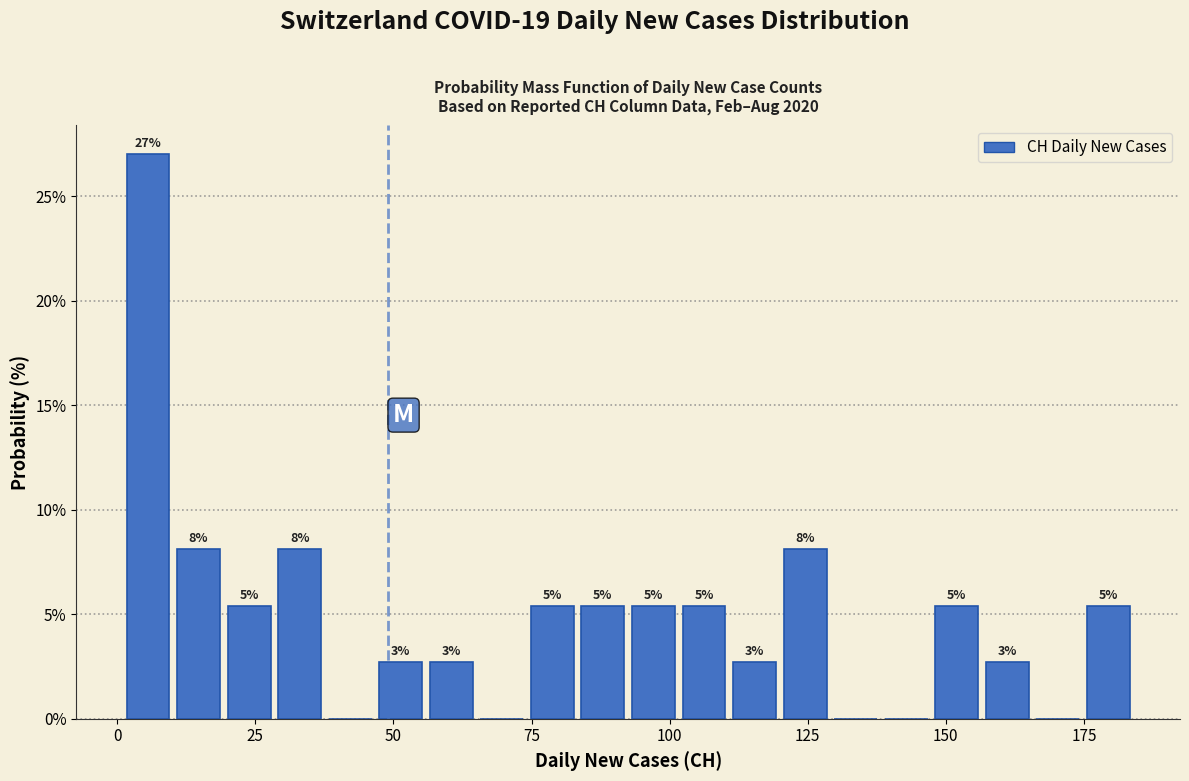

Around what value on the x-axis is the tallest bar? Give the approximate position of its centre, as read against the axis.

5